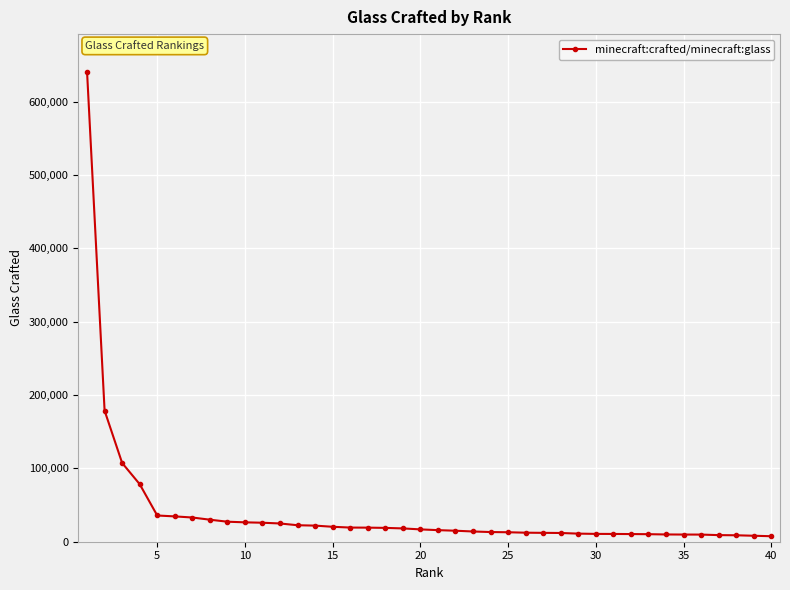

What is the value of the 4th point from the left?

78523